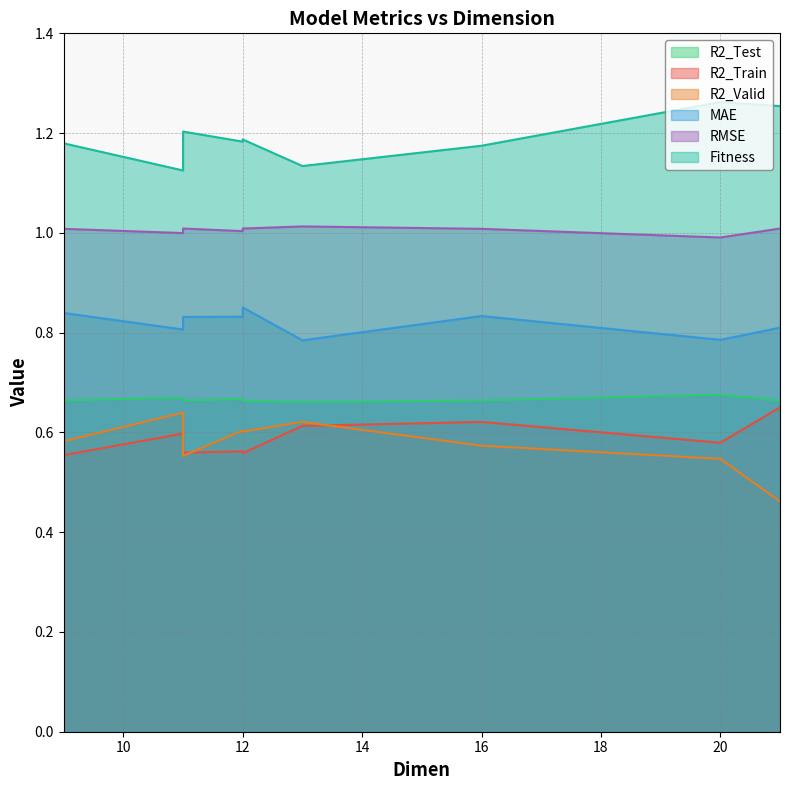

How many lines are shown in the chart?

6